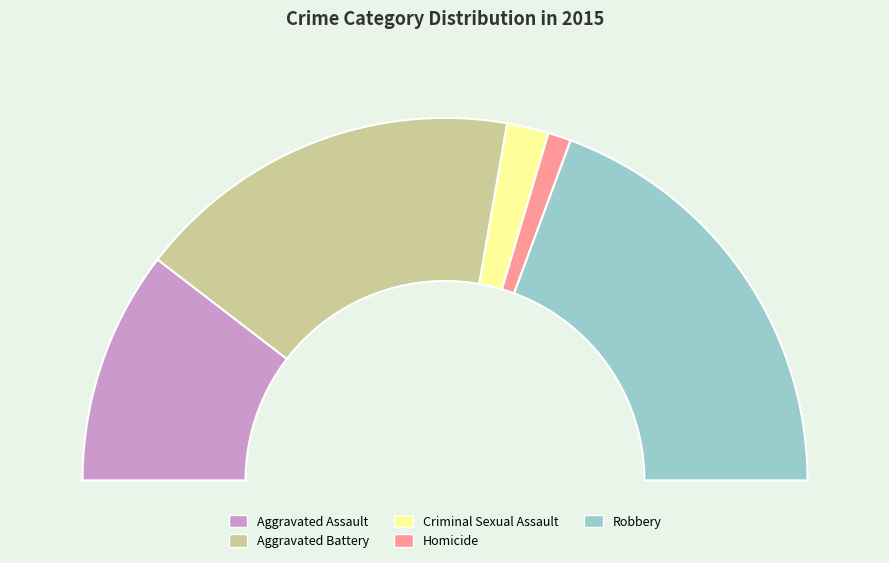

What is the change in value from Aggravated Assault to Homicide?

-101